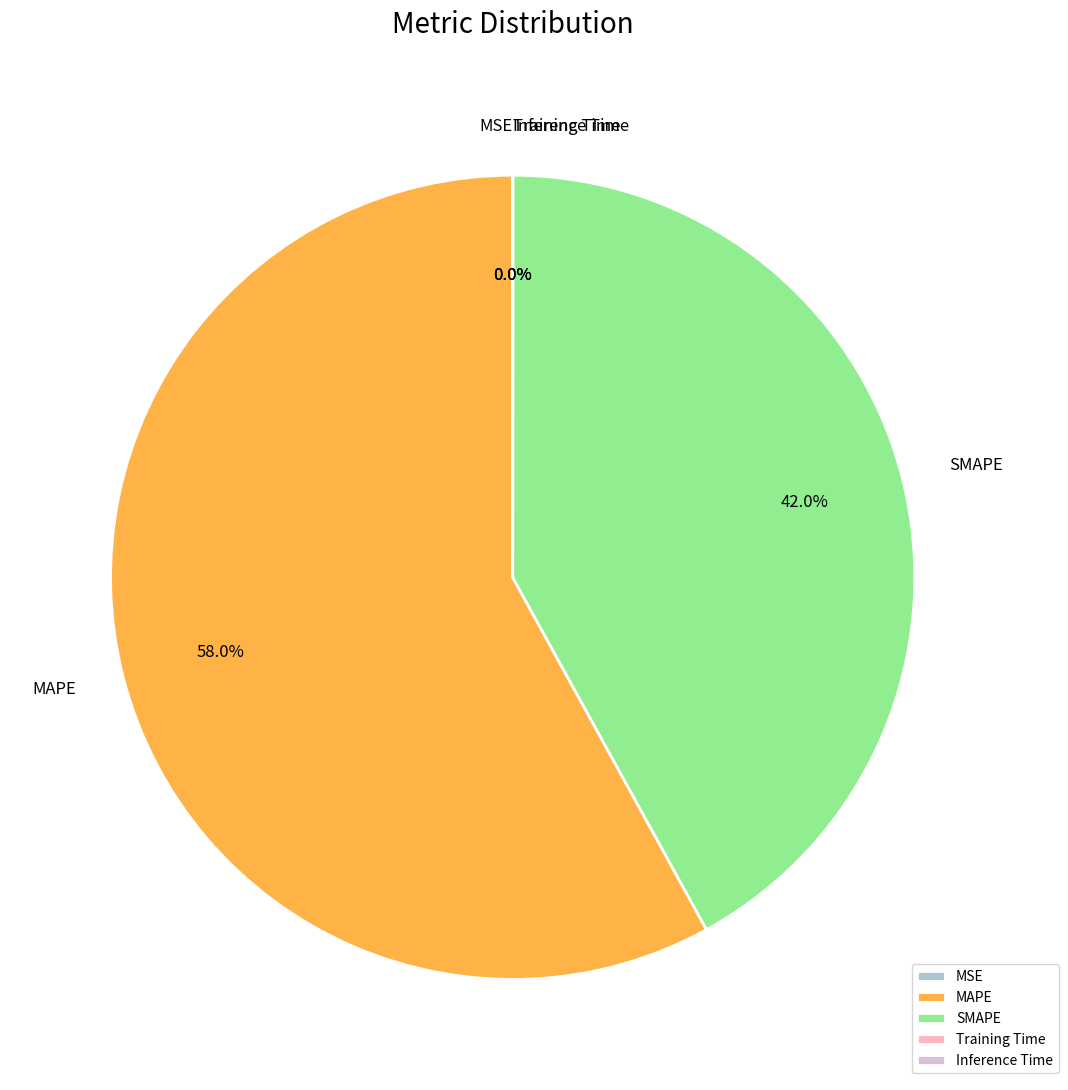

Is there a majority slice in this chart?

Yes